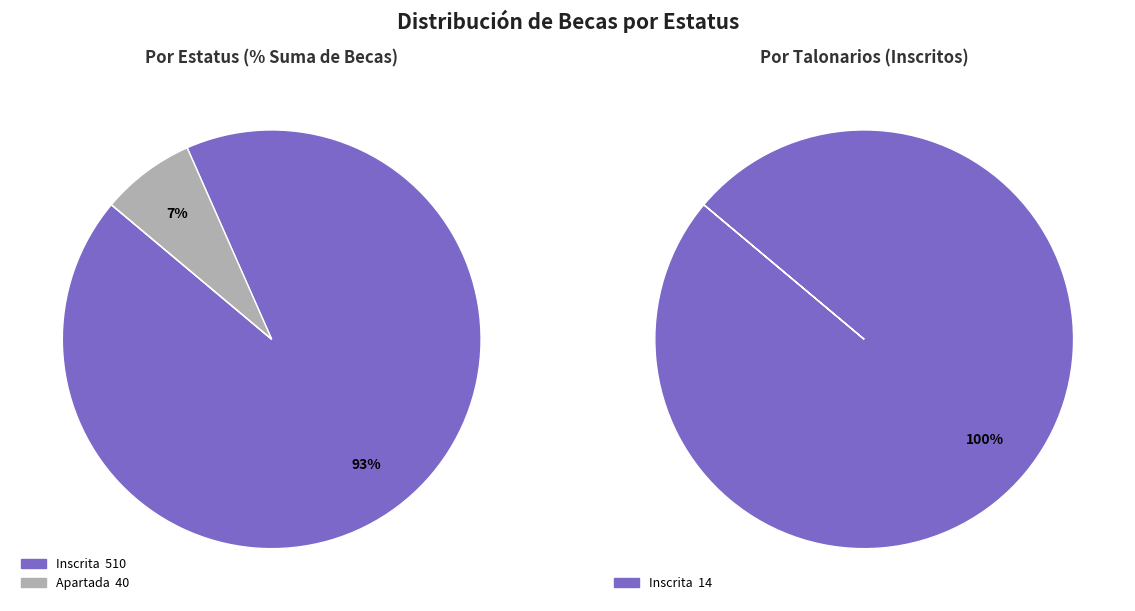

Is Disponible the majority of the pie?

No